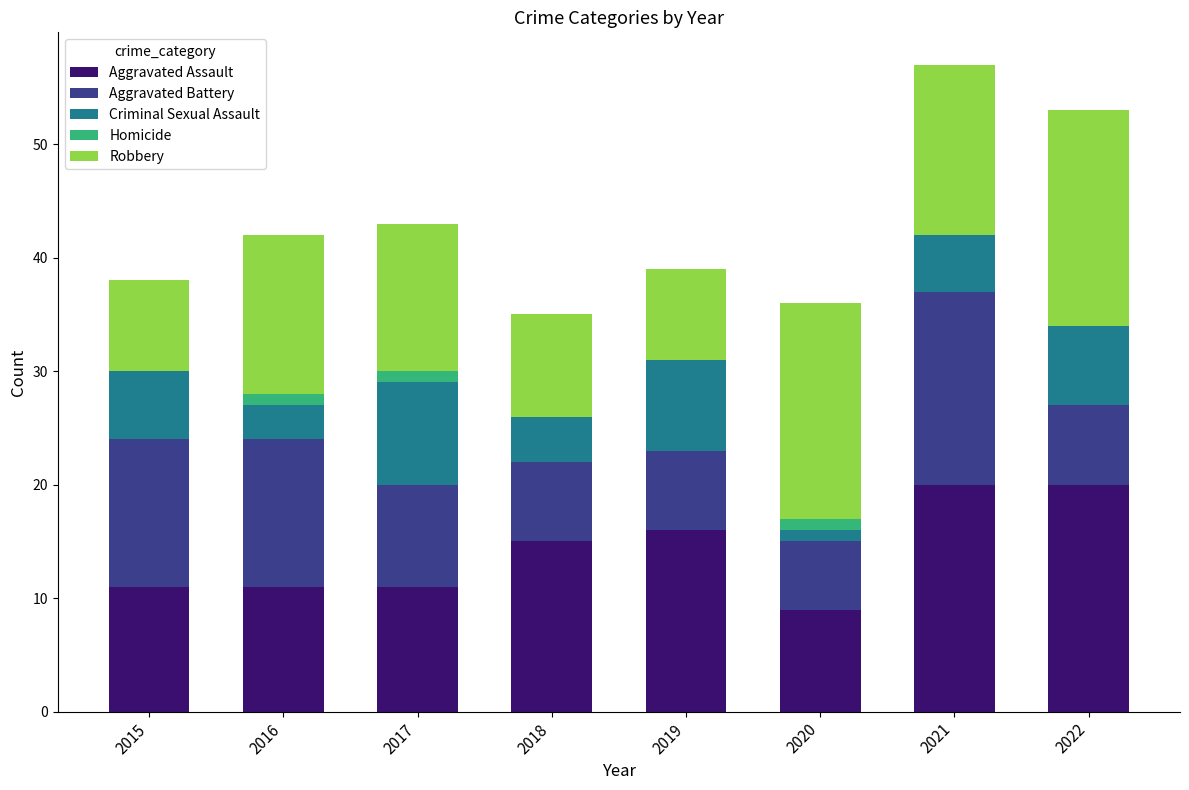

What are all the series names shown in the legend?

Aggravated Assault, Aggravated Battery, Criminal Sexual Assault, Homicide, Robbery